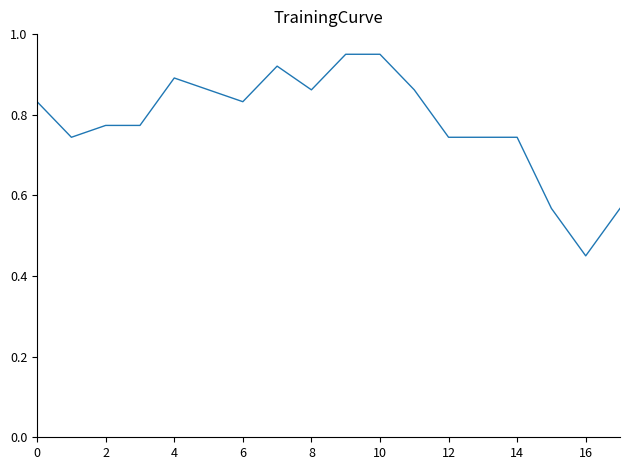

Does the chart display data point markers on the line(s)?

No